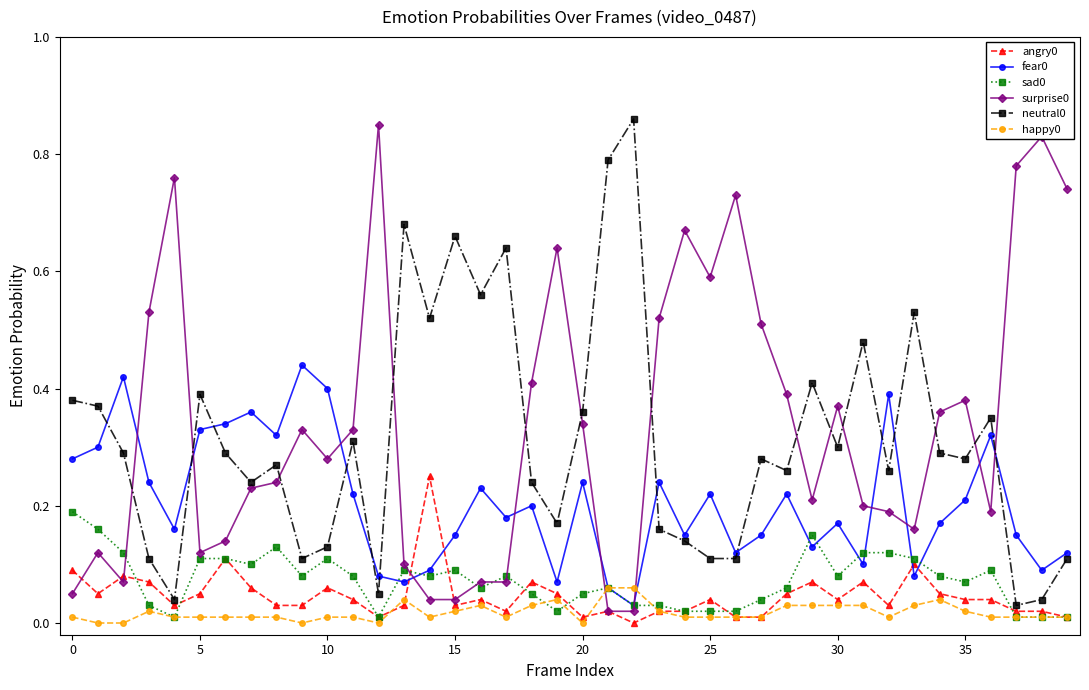

True or false: surprise0 has more than 0 interior local peaks.

True